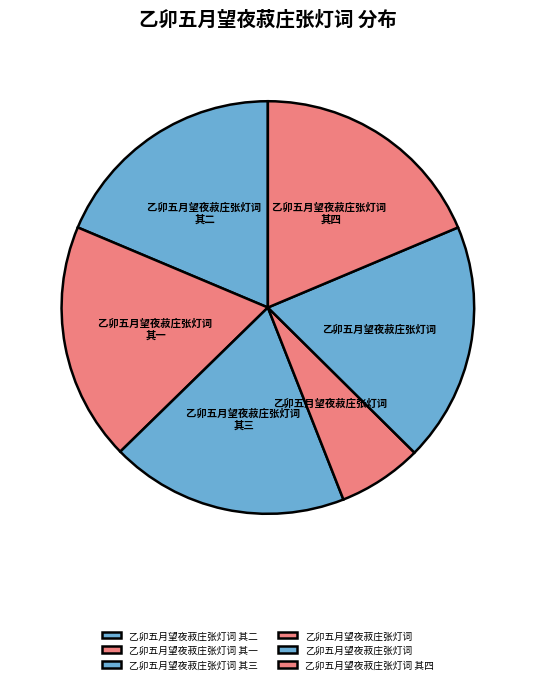

How many slices are in this pie chart?

6